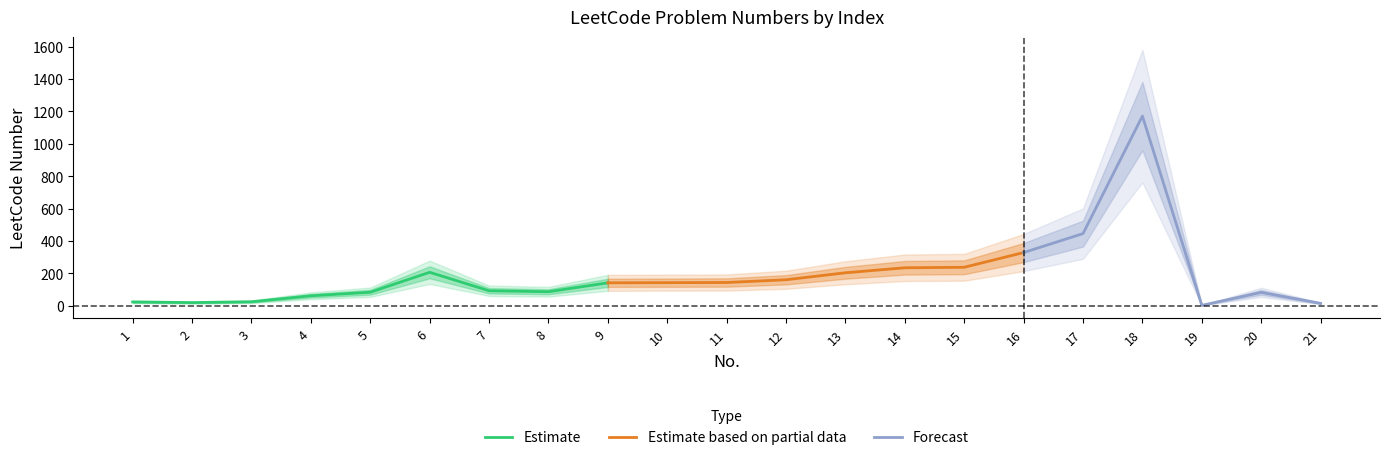

At which category does the chart reach its minimum across all series?

19